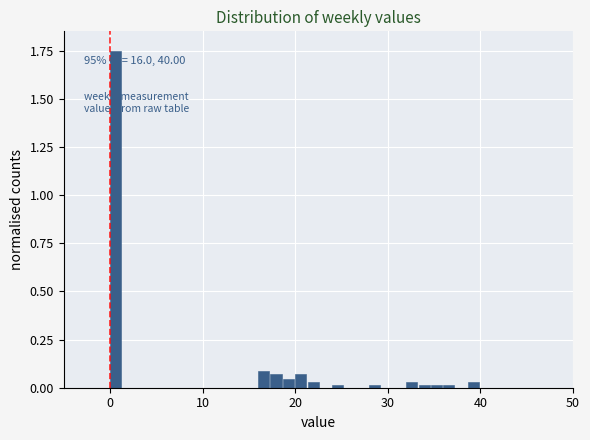

Read against the x-axis, roughly where is the centre of the tallest bar?

1